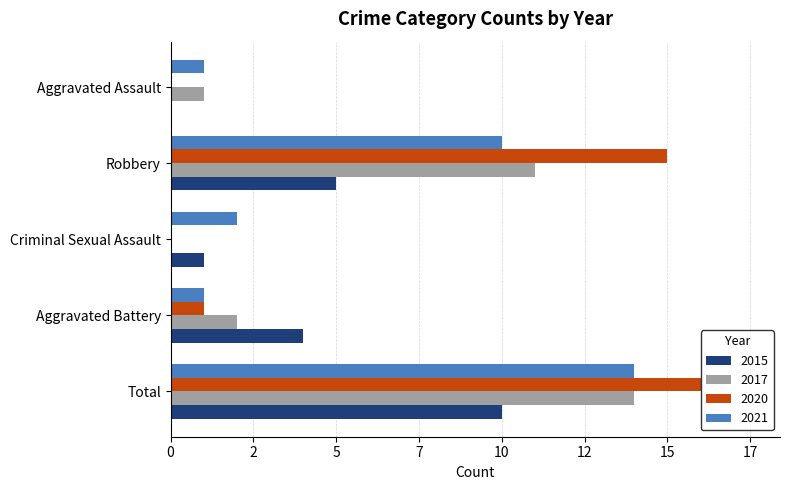

What are all the series names shown in the legend?

2015, 2017, 2020, 2021